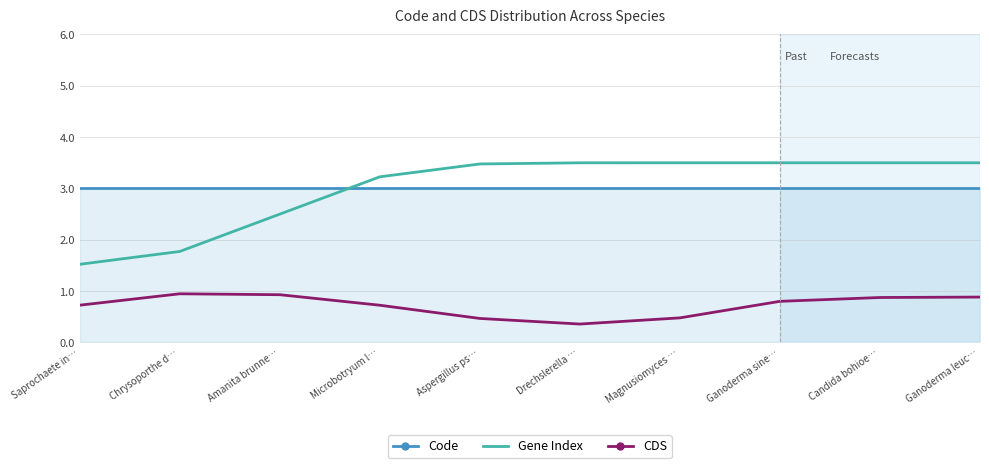

What position from the right is Magnusiomyces …?

4